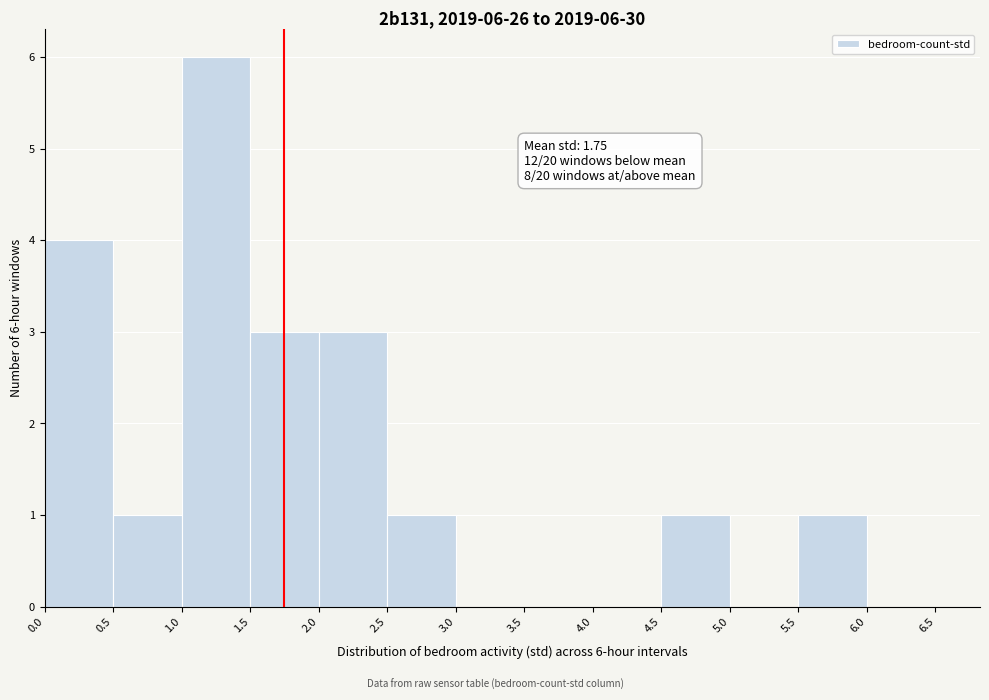

Which range on the x-axis has the tallest bar?

1.0 to 1.5